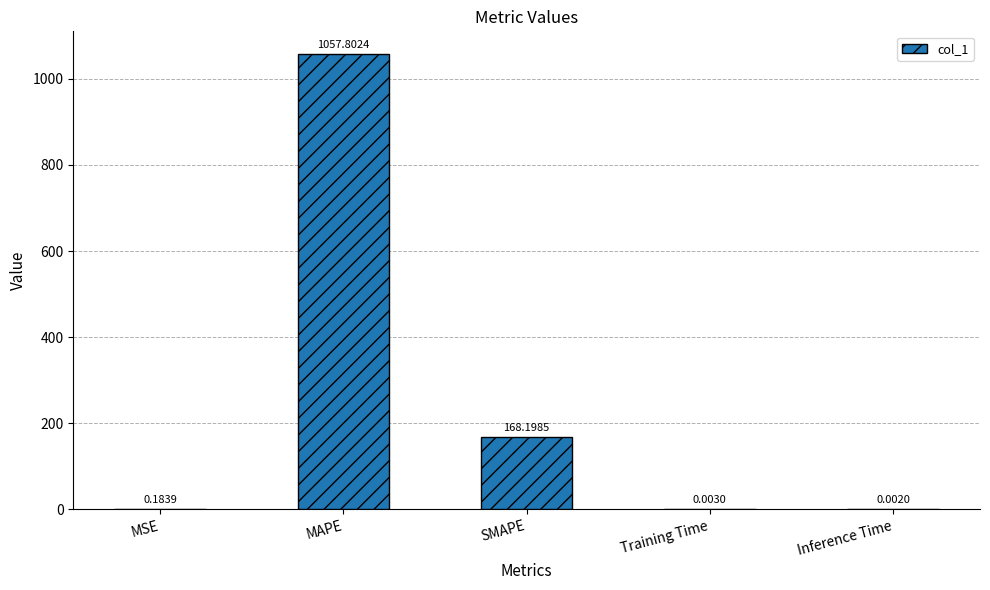

Which has a higher value, SMAPE or MSE?

SMAPE